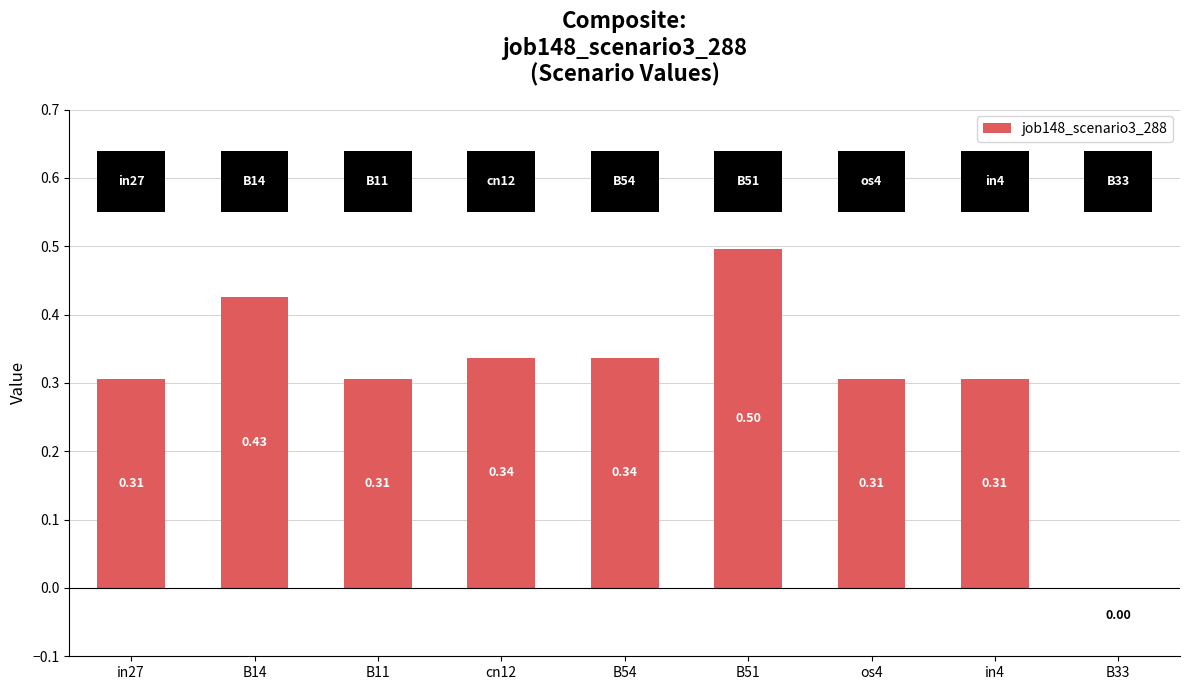

Between B54 and in4, which is larger?

B54